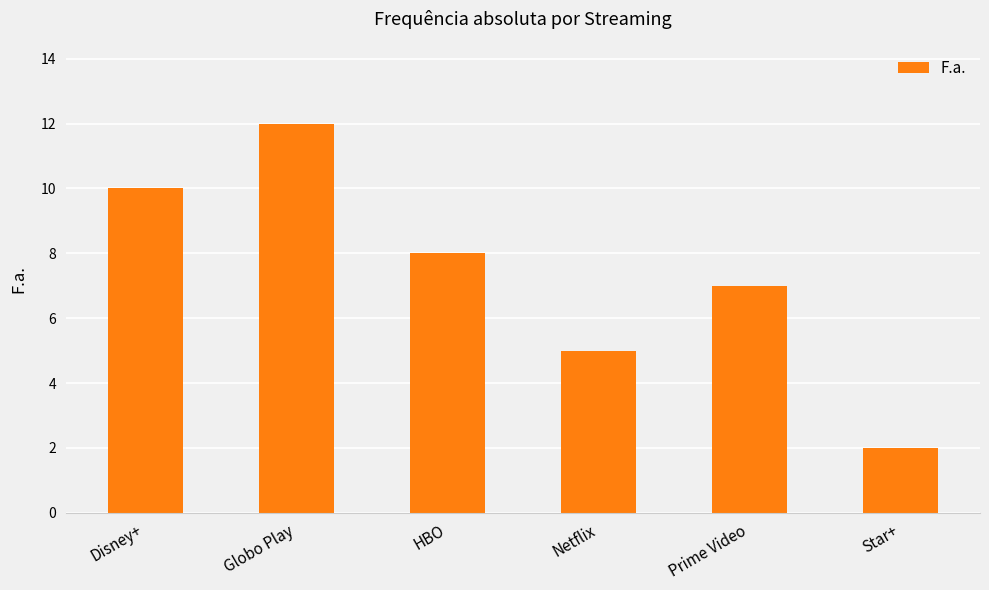

What is the change in value from HBO to Netflix?

-3